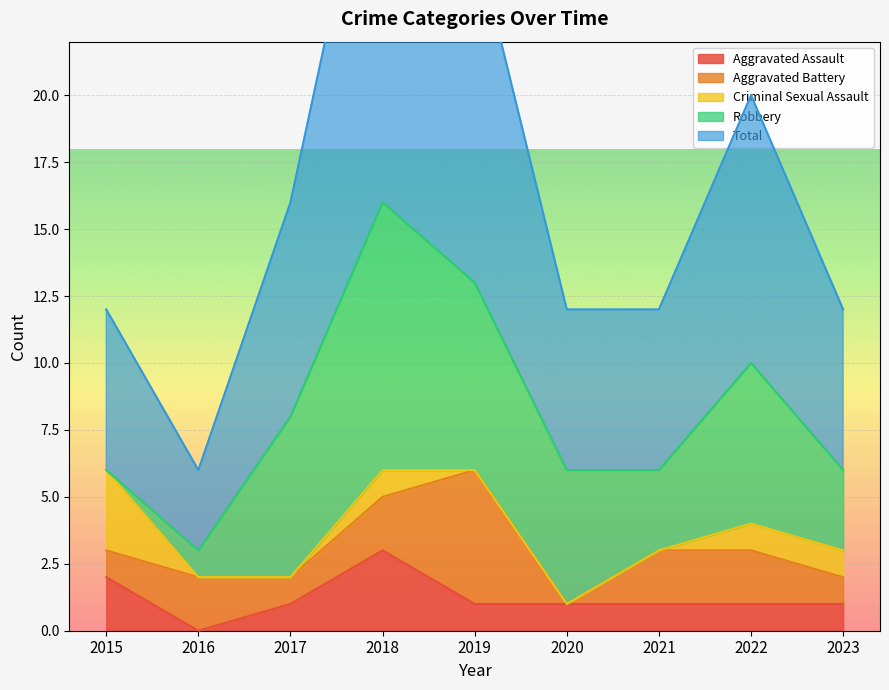

True or false: Total and Criminal Sexual Assault intersect in this chart.

False